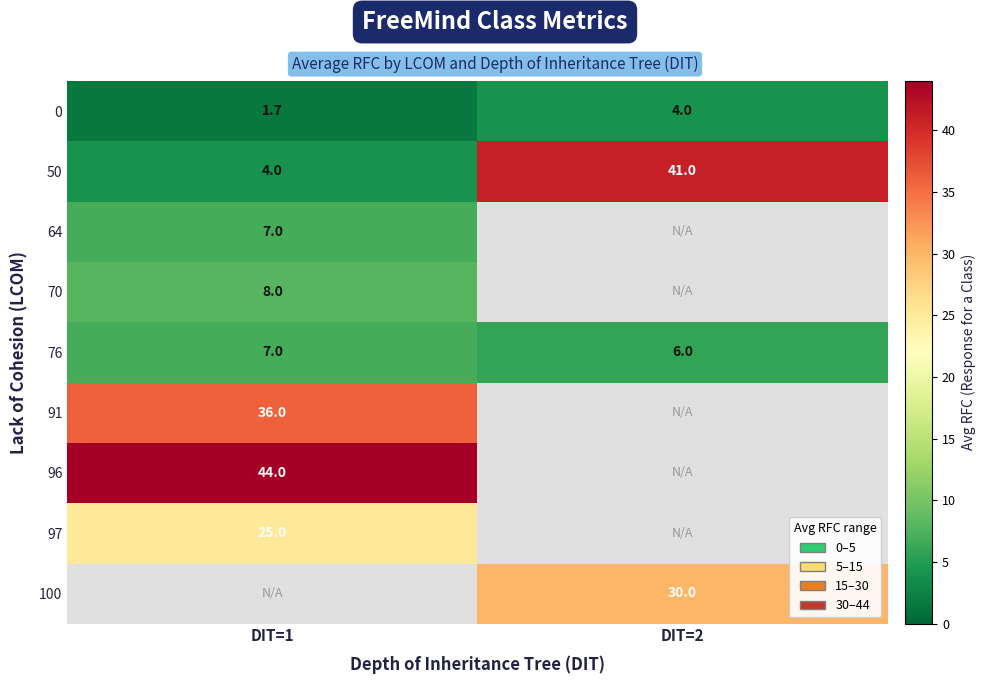

Is the value of 91 at DIT=1 greater than the value of 0 at DIT=1?

Yes